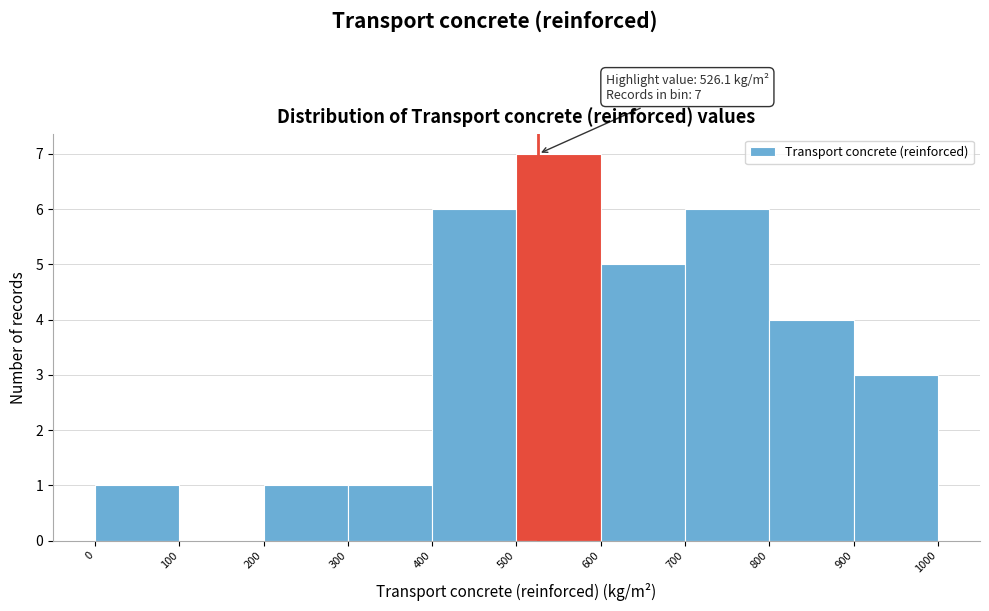

Over which range of the x-axis is the bar tallest?

500 to 600